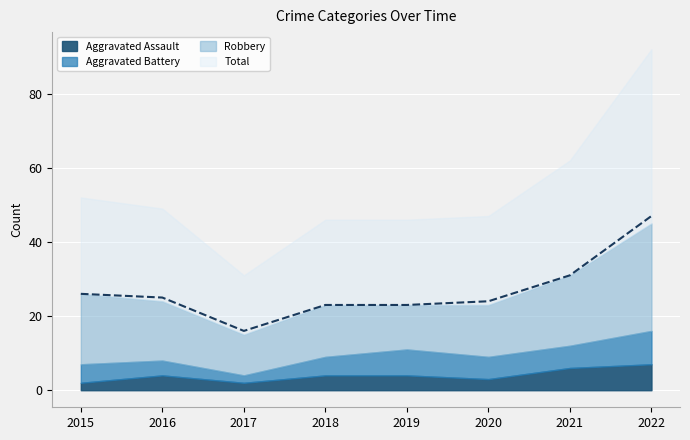

How many Aggravated Assault values are between 3 and 6?

5